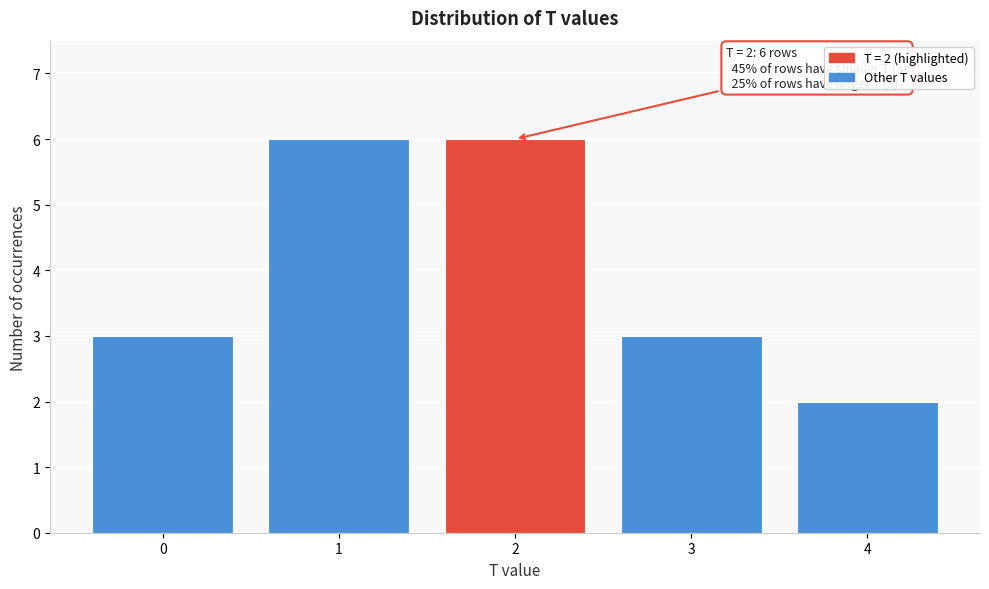

Reading left to right, list all the values displayed in this chart.

3	6	6	3	2